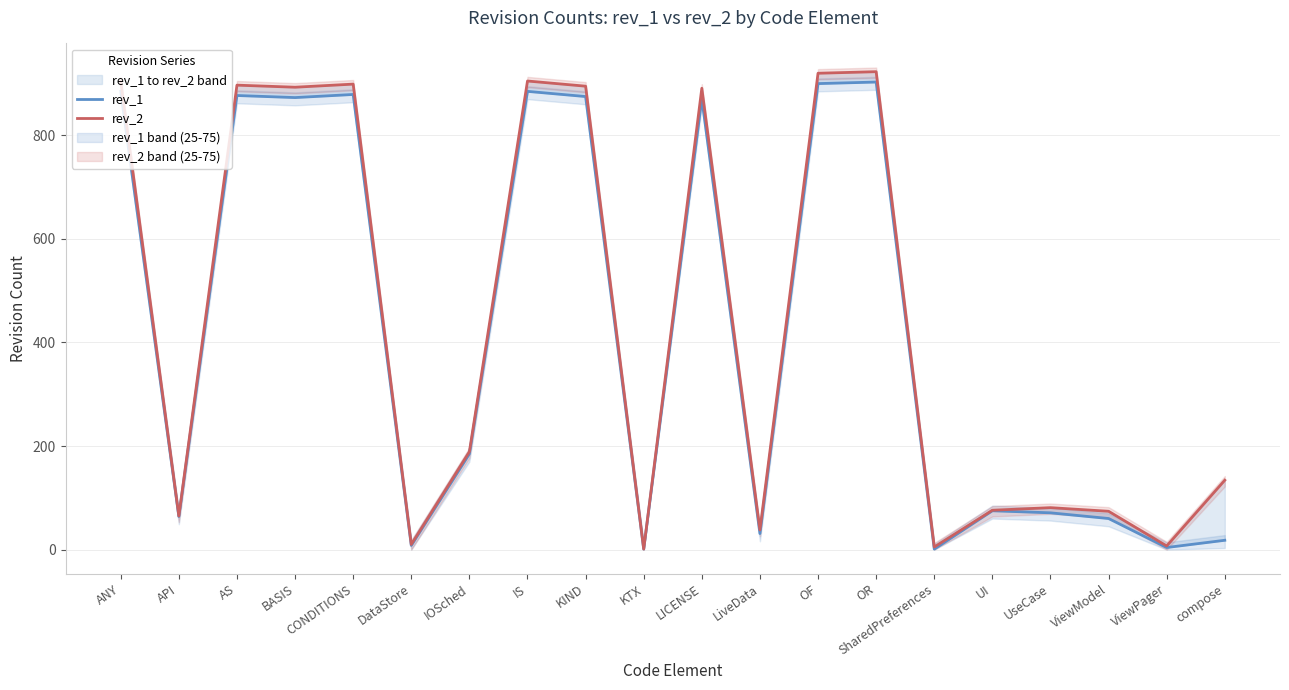

What is the value of the rev_1 point at the 3rd from the left?

877